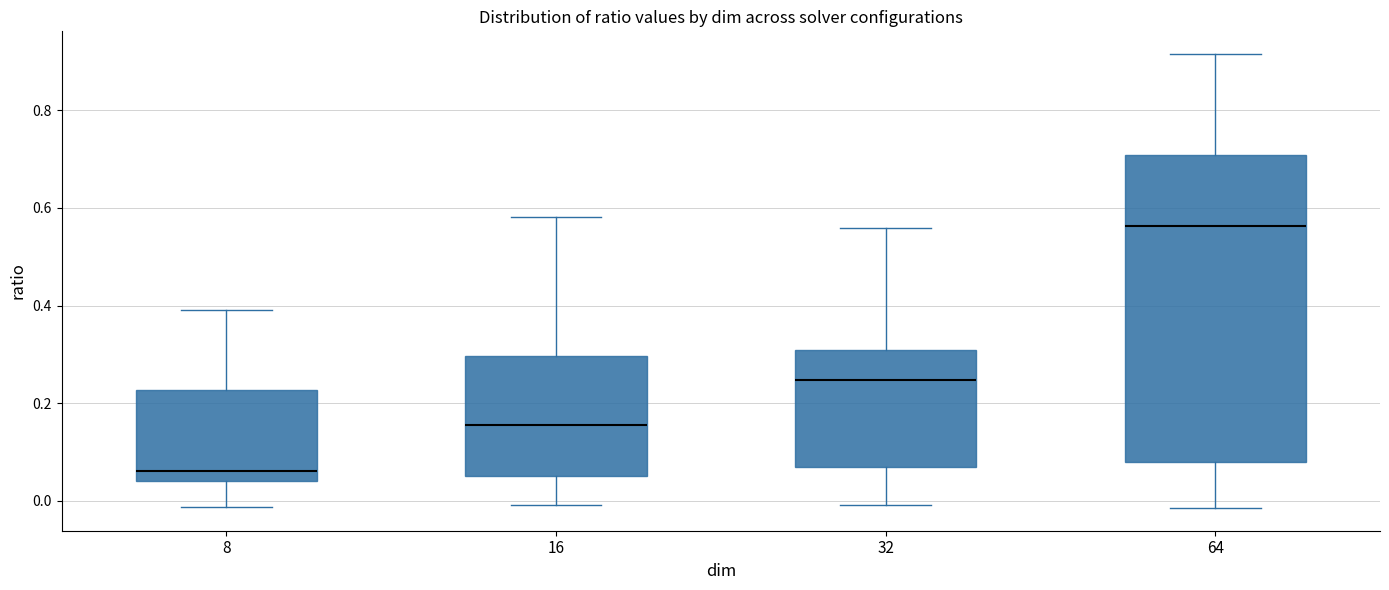

Which box is the tallest, from its lower edge to its upper edge?

64